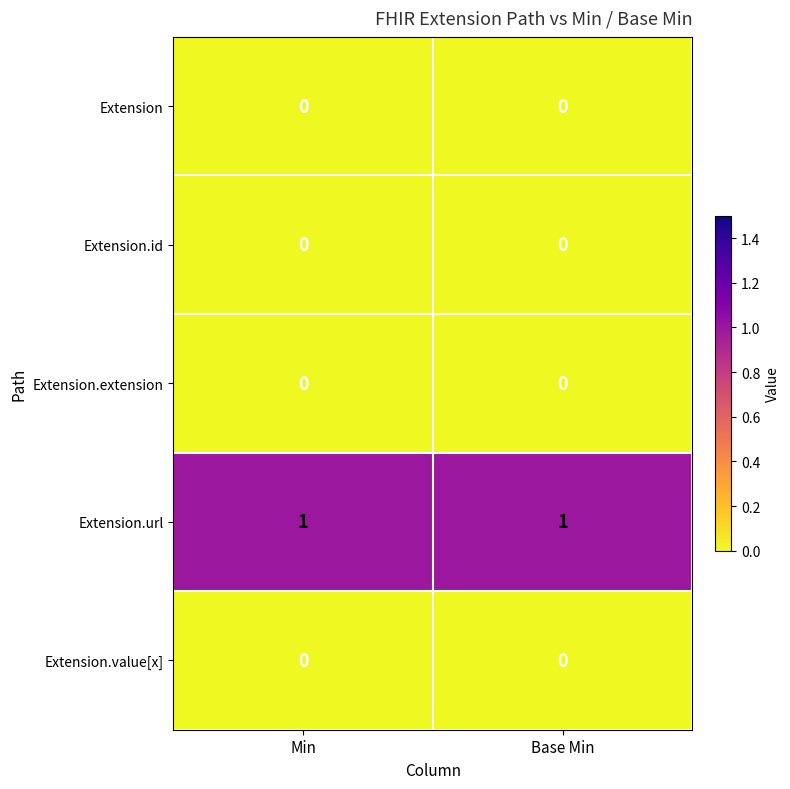

True or false: Extension.url has a value of 1 at Min.

True